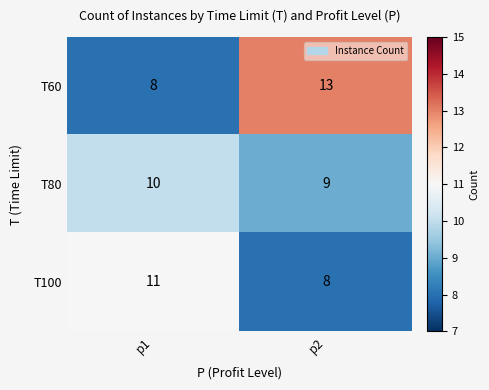

At which label is T100 closest to 9?

p2